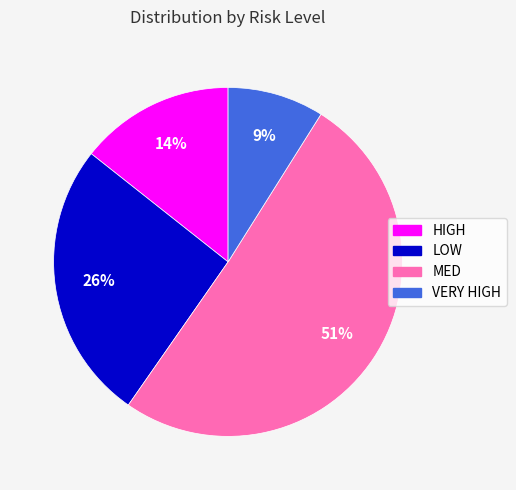

Which slice represents more than half of the pie?

MED